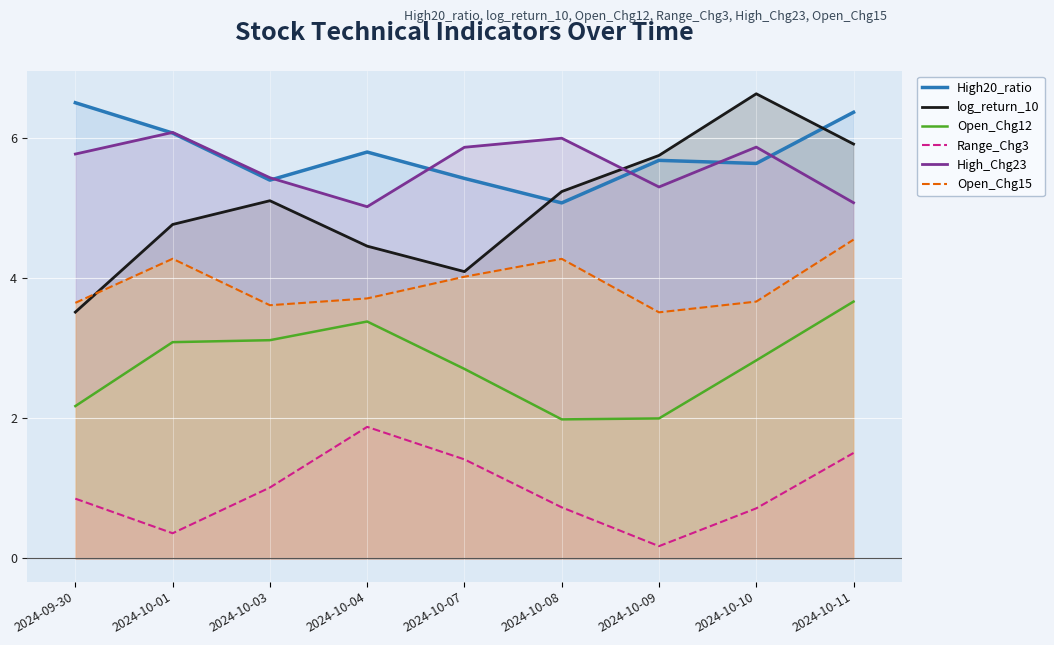

List the series in order of their peak value, highest first.

log_return_10, High20_ratio, High_Chg23, Open_Chg15, Open_Chg12, Range_Chg3